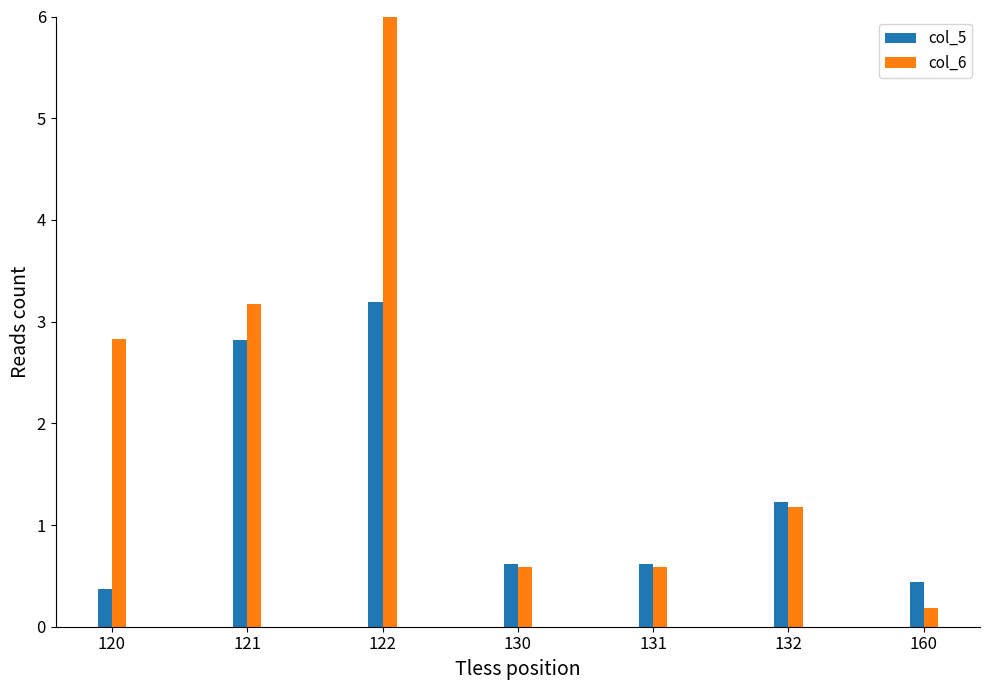

Reading left to right, extract all data points from this chart.

col_5: 0.4	2.8	3.2	0.6	0.6	1.2	0.4
col_6: 2.8	3.2	6.0	0.6	0.6	1.2	0.2